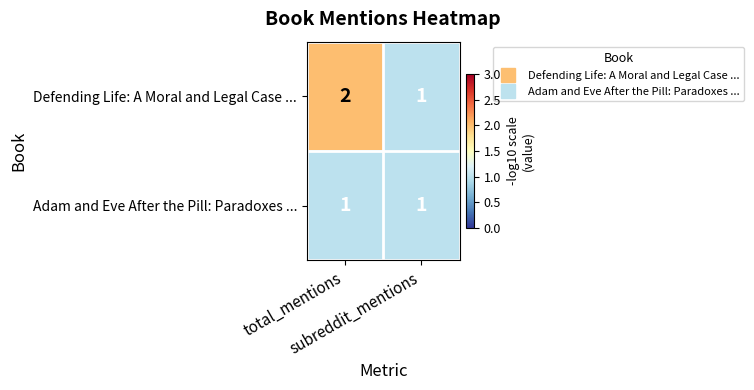

What is the sum of all Defending Life: A Moral and Legal Case ... values?

3